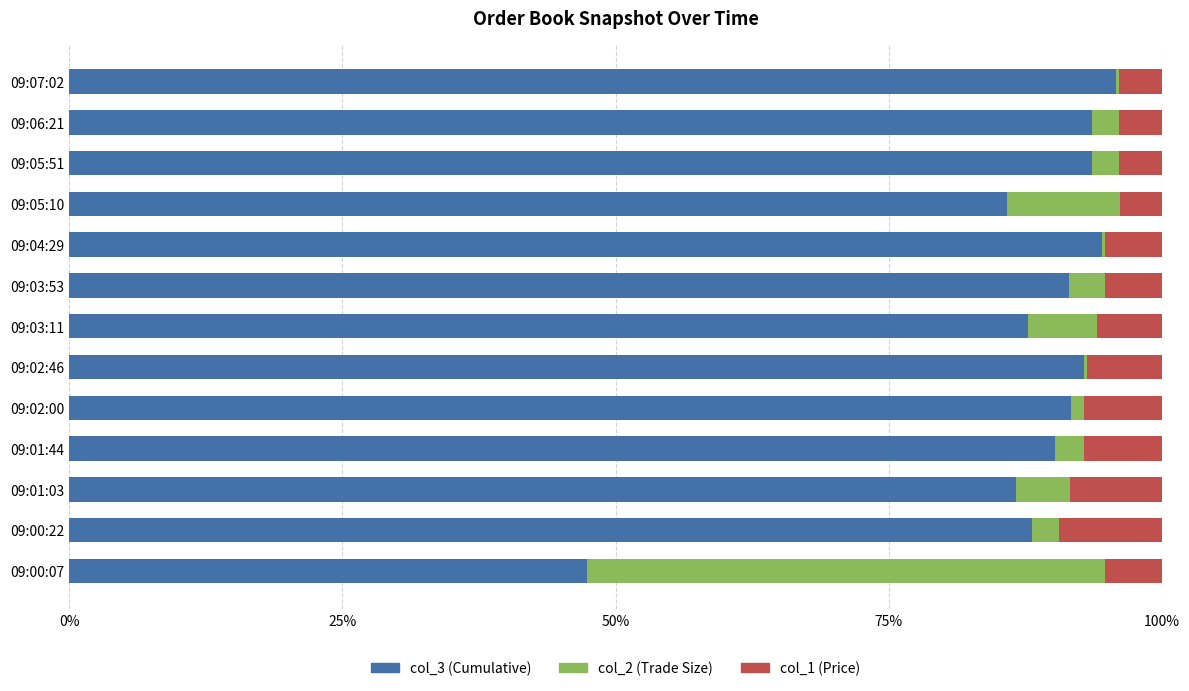

What is the total value across all series at 09:03:53?

100.0